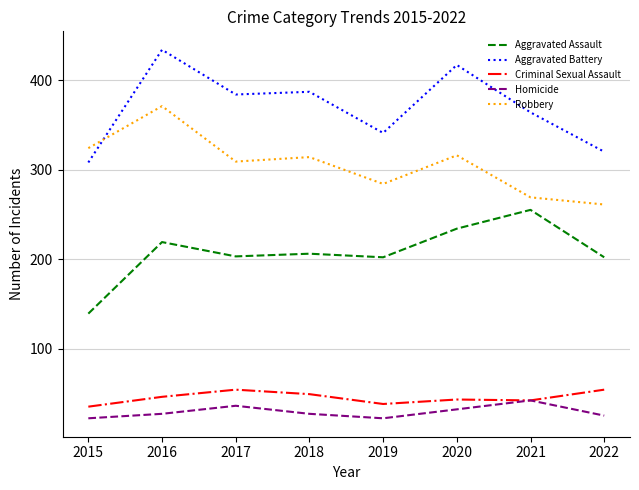

What is the total value across all series at 2022?

862